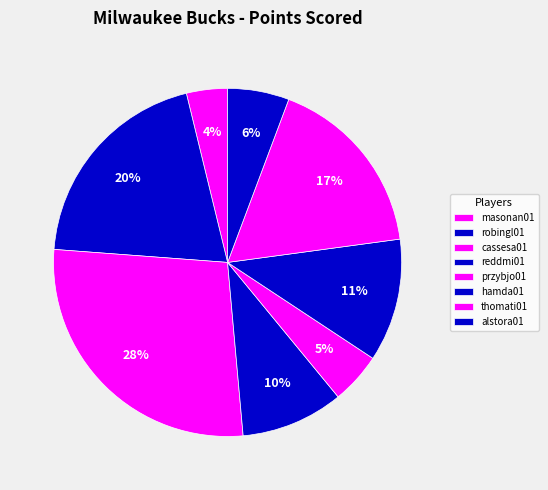

Does hamda01 represent more than half of the total?

No